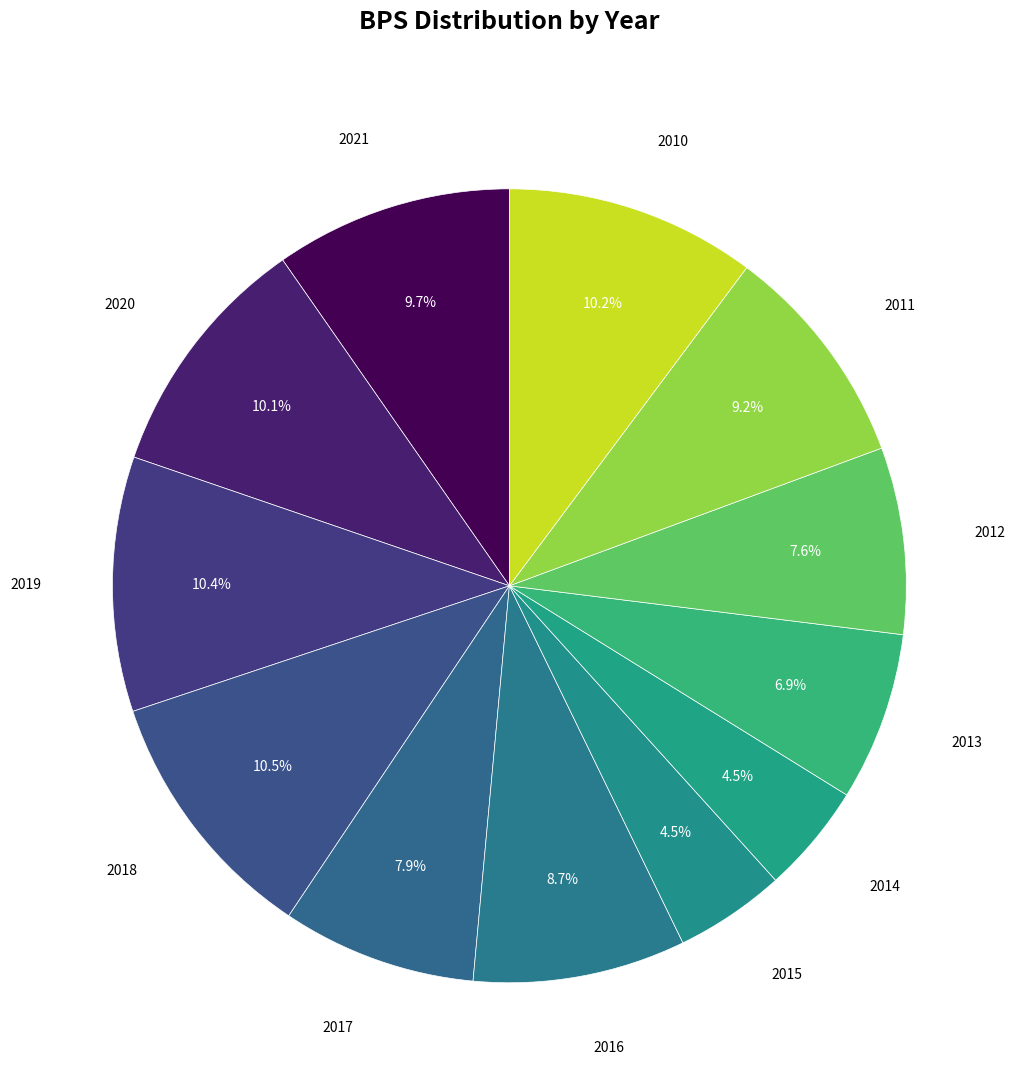

Does any single category account for the majority?

No